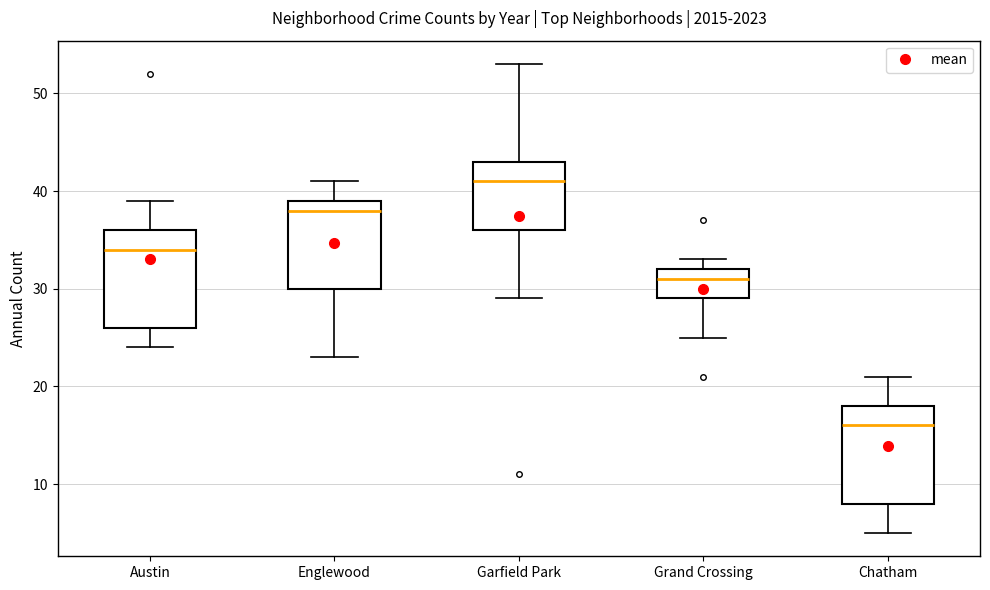

Reading left to right, read every box against the y-axis: the position of its median line, the range the box covers, and the ends of its whiskers. The values are not printed on the chart, so give them approximately, as read against the axis.

Austin: median 34, box 26 to 36, whiskers 24 to 39
Englewood: median 38, box 30 to 39, whiskers 23 to 41
Garfield Park: median 41, box 36 to 43, whiskers 29 to 53
Grand Crossing: median 31, box 29 to 32, whiskers 25 to 33
Chatham: median 16, box 8 to 18, whiskers 5 to 21